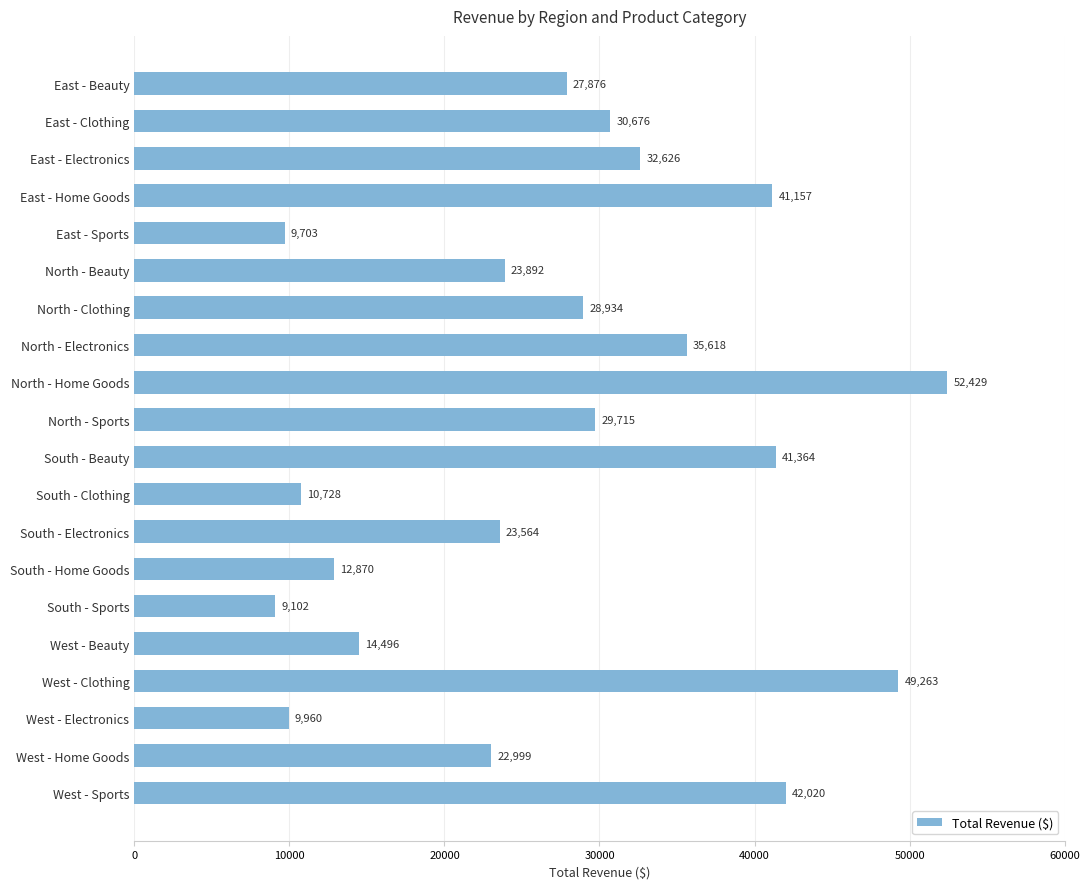

At which category does the chart reach its minimum across all series?

South - Sports